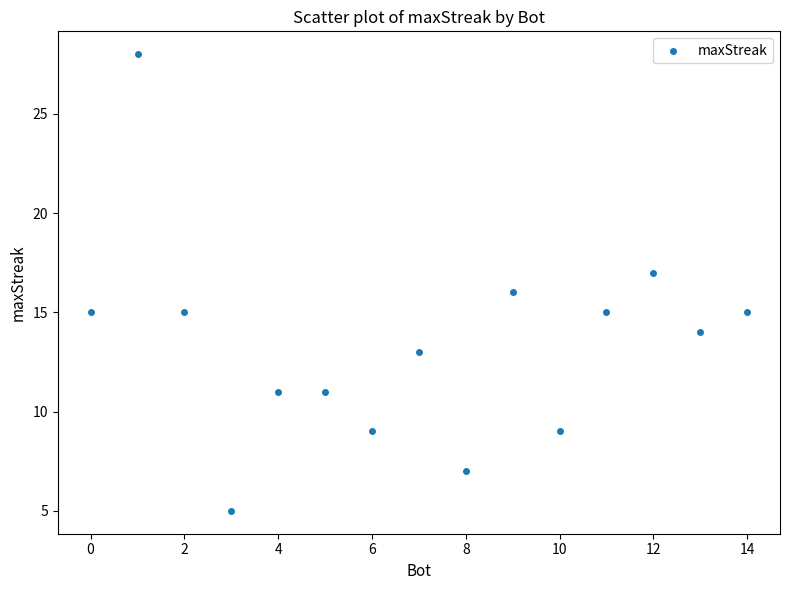

What is the range of X values (max minus min)?

14